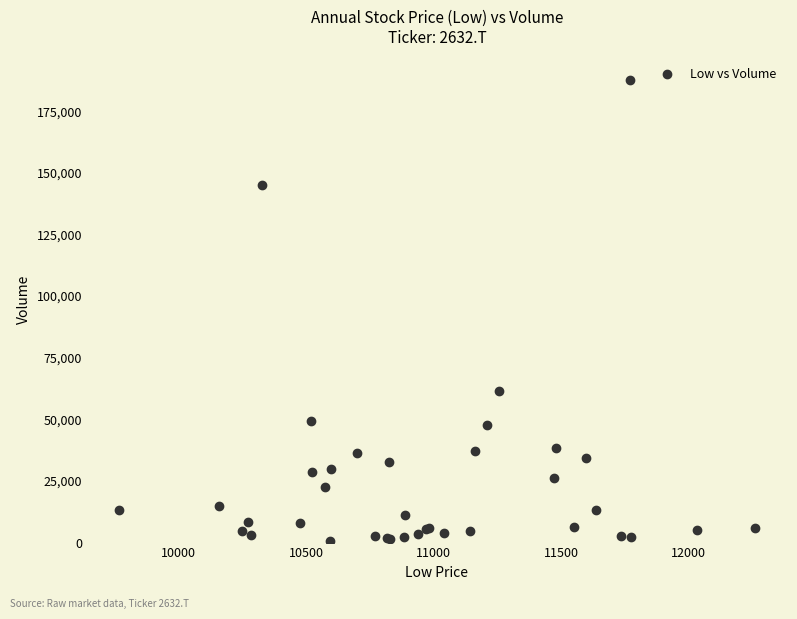

What Y value in the scatter plot is closest to 94324?

61635